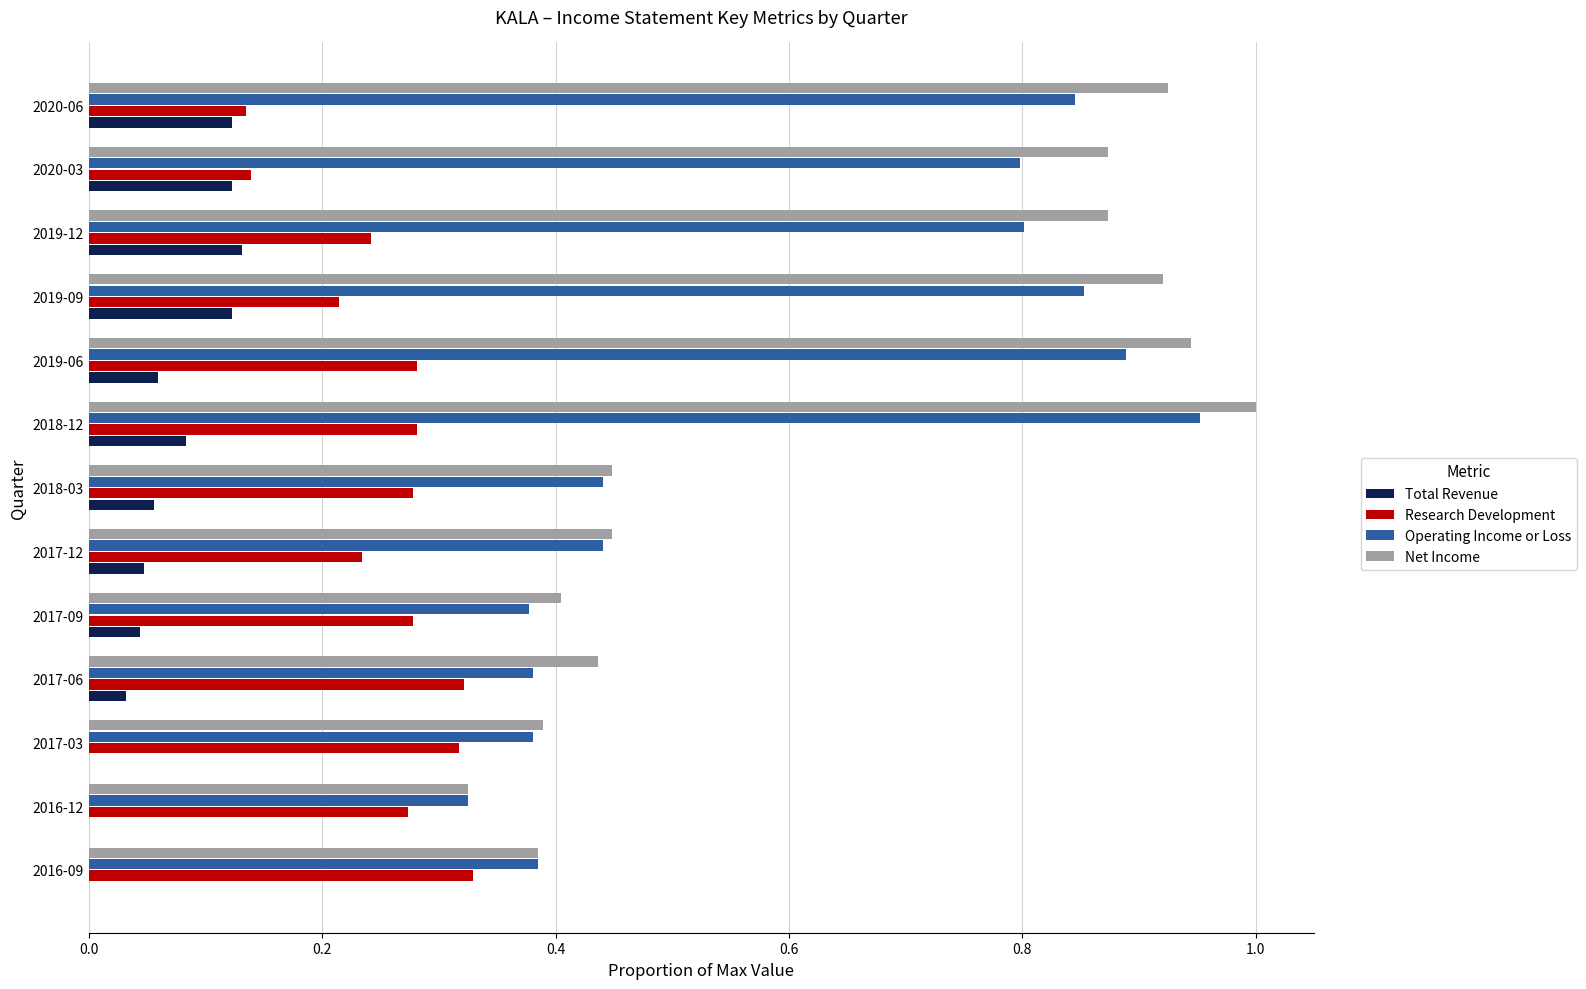

At which category is the sum across all series the highest?

2018-12